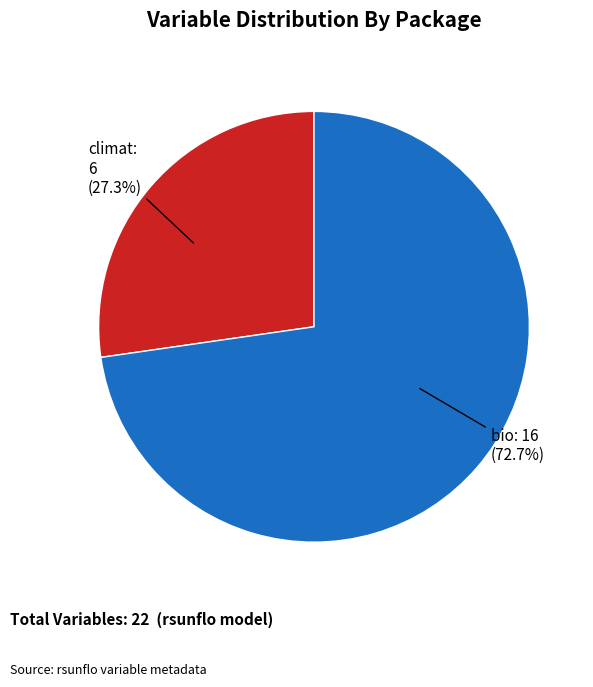

Is there a majority slice in this chart?

Yes